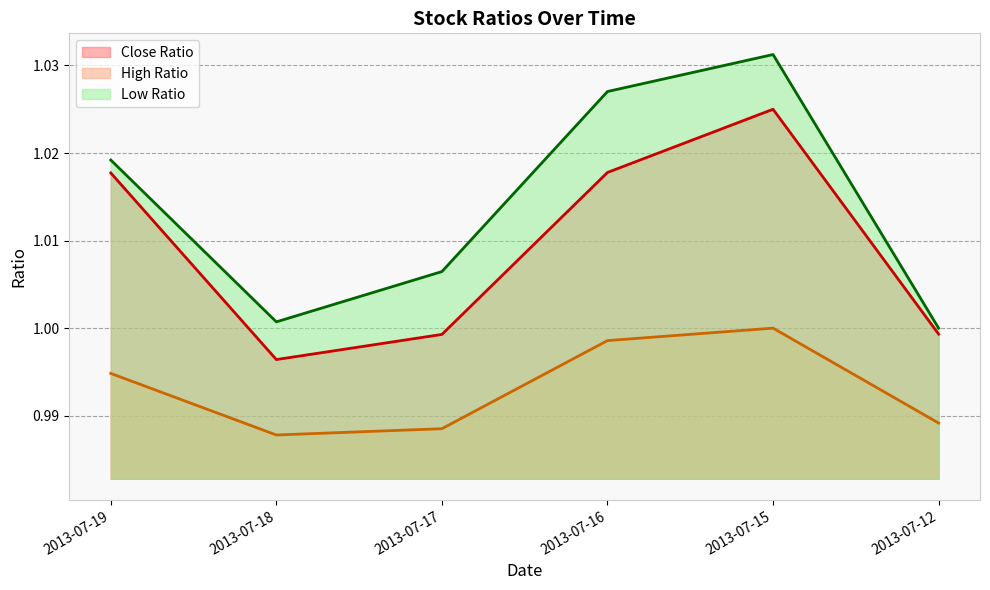

Where is the first local minimum for High Ratio?

2013-07-18